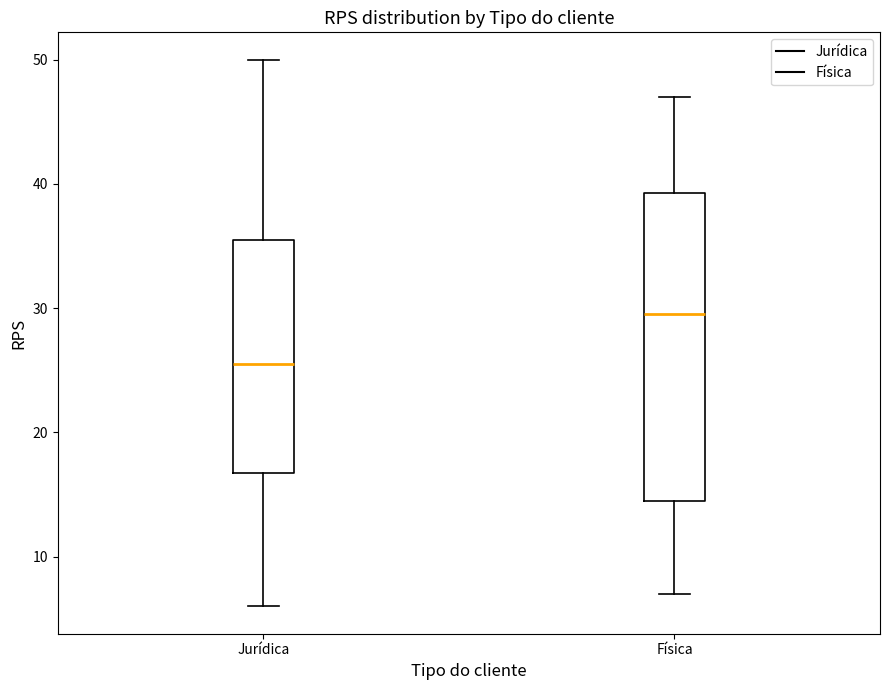

Where does the median line of the box for Jurídica sit on the y-axis? The values are not printed on the chart, so give them approximately, as read against the axis.

26